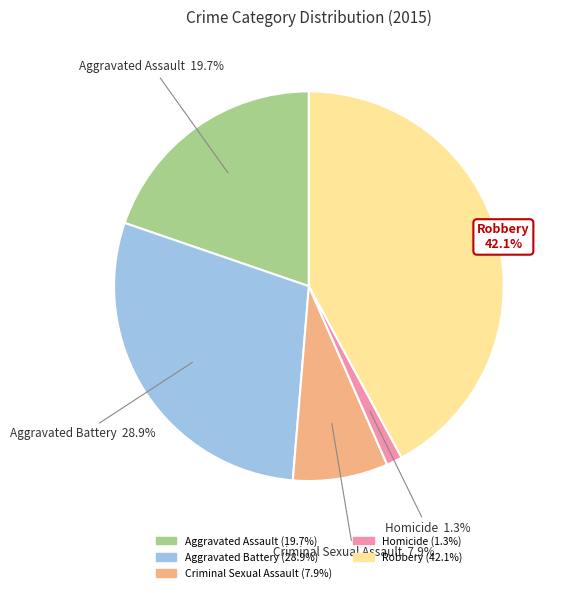

Rank the categories by value from highest to lowest.

Robbery, Aggravated Battery, Aggravated Assault, Criminal Sexual Assault, Homicide